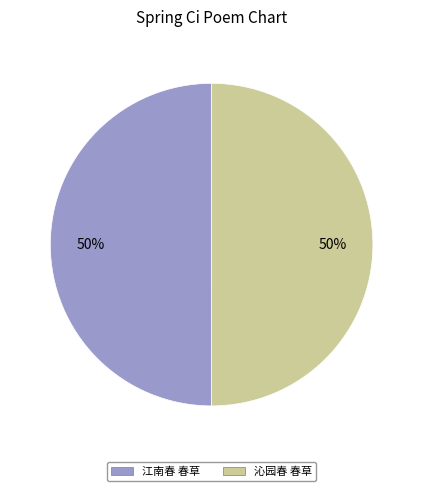

How many slices are in this pie chart?

2